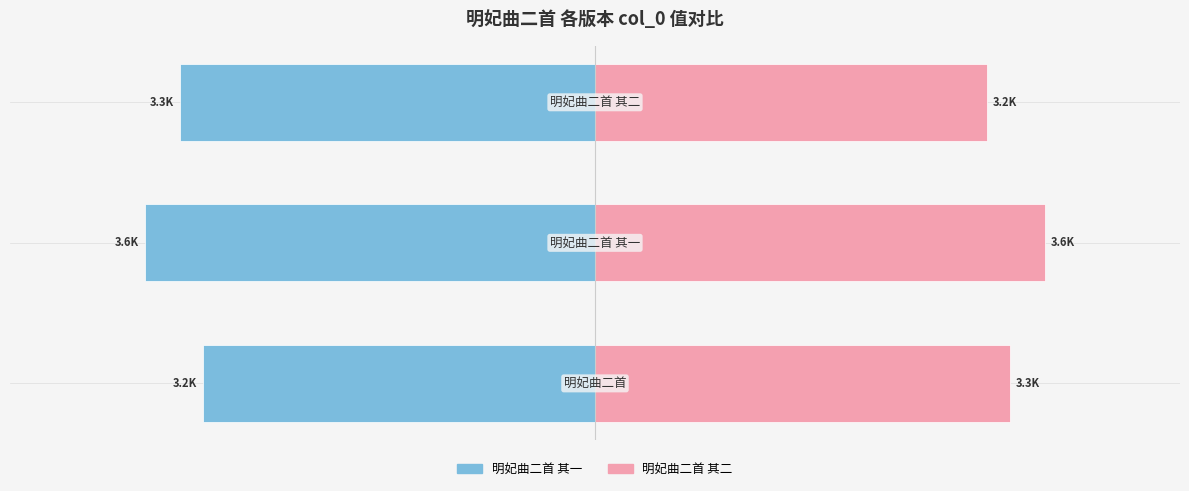

What is the approximate value of 明妃曲二首 其一 at 0?

-3155.1